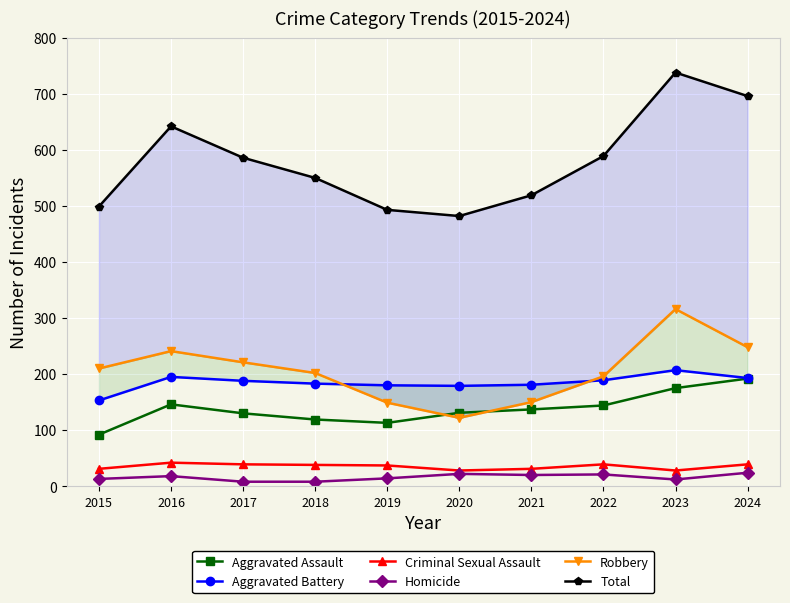

List the labels in order of Aggravated Battery value, largest first.

2023, 2016, 2024, 2022, 2017, 2018, 2021, 2019, 2020, 2015